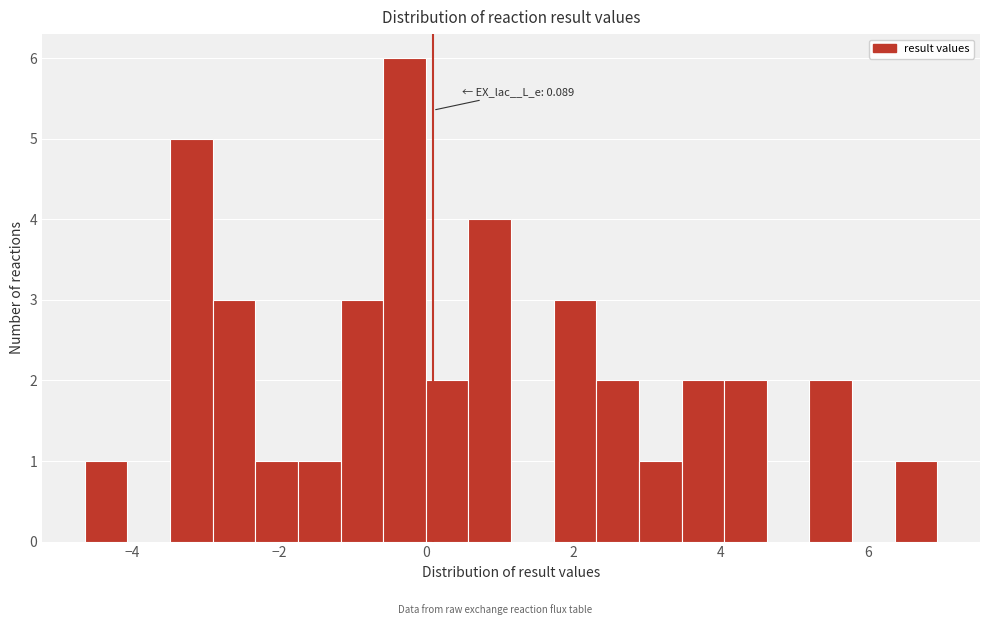

Around what value on the x-axis is the tallest bar? Give the approximate position of its centre, as read against the axis.

-0.2